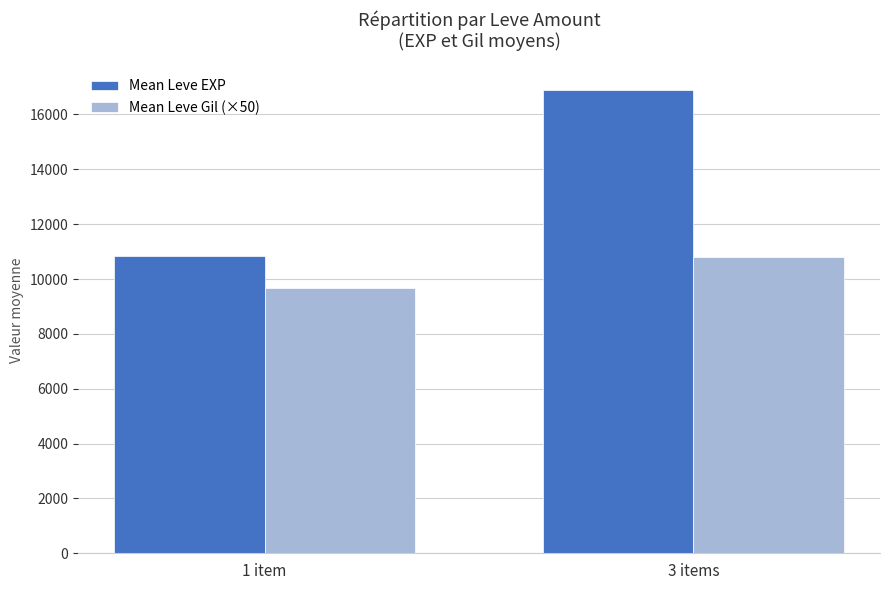

What is the sum of the Mean Leve EXP values at 1 item and 3 items?

27737.2